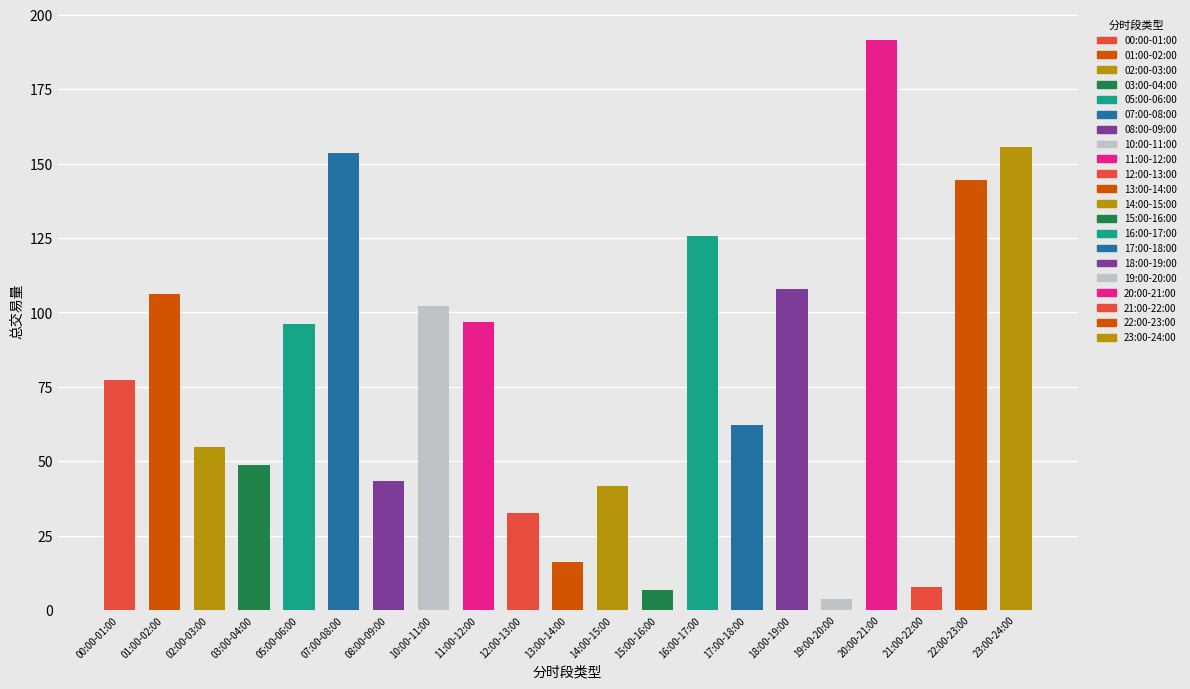

Between 23:00-24:00 and 02:00-03:00, which is larger?

23:00-24:00